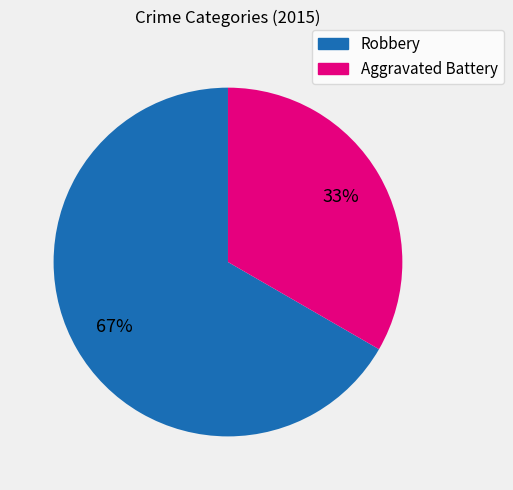

To the nearest percent, what percentage of the pie is Robbery?

67%